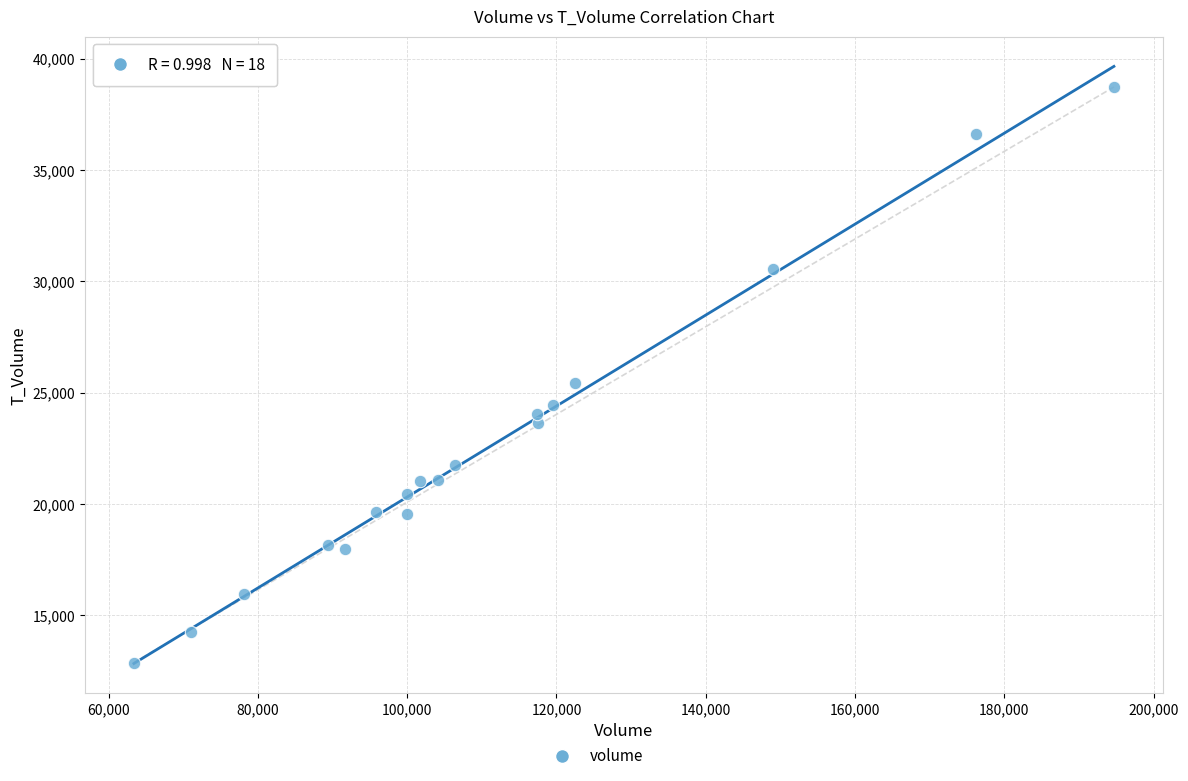

What is the range of Y values (max minus min)?

25849